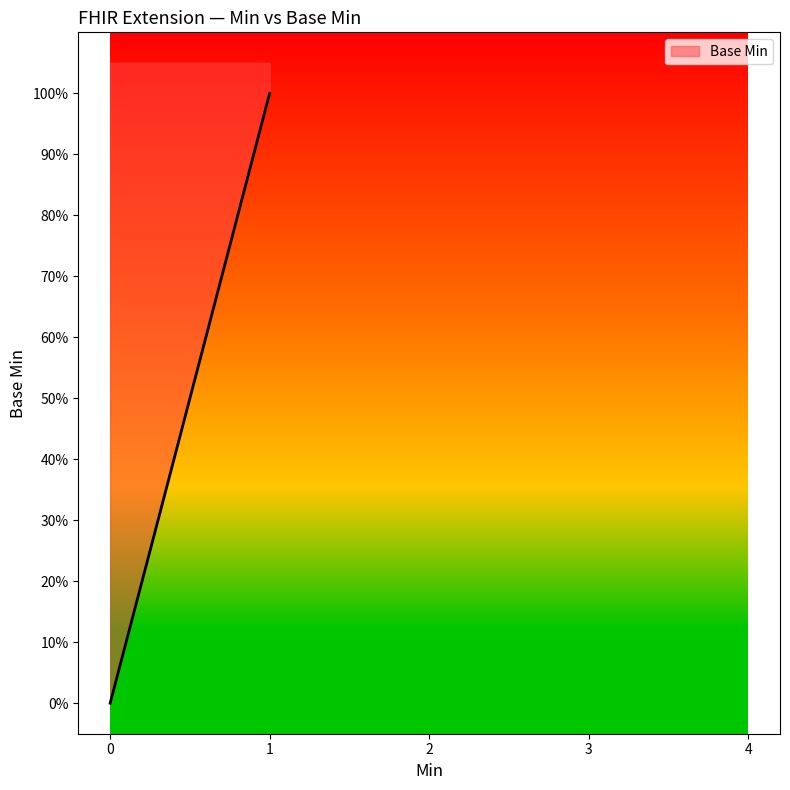

What is the difference between the second highest and minimum values?

1